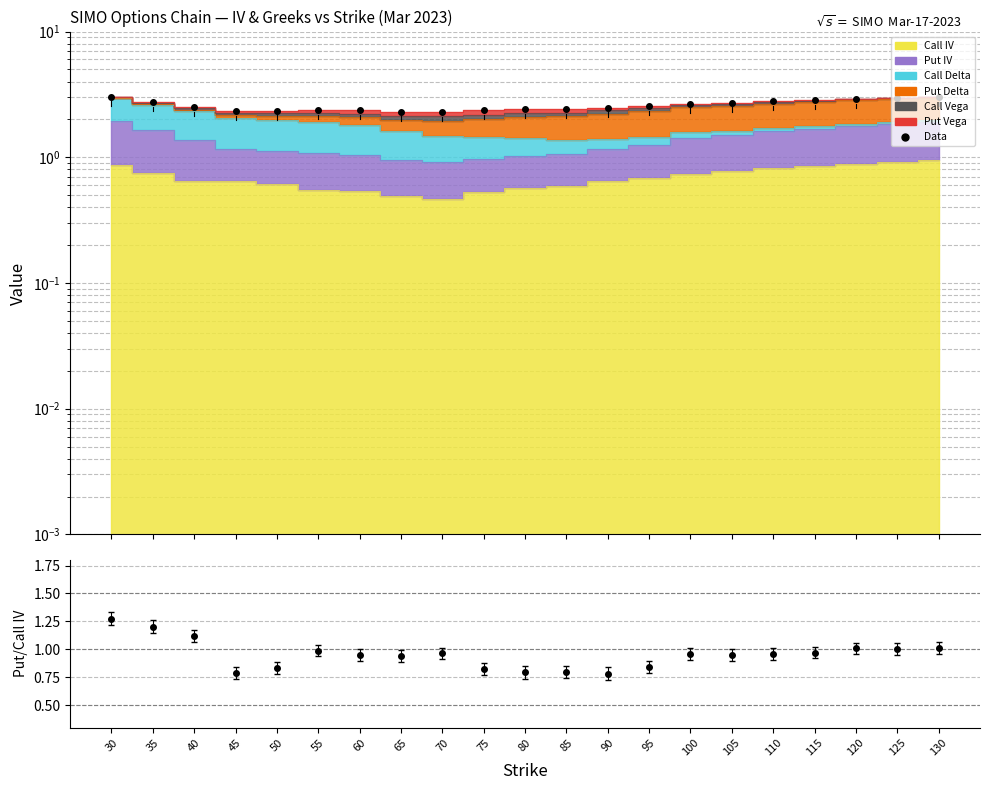

List the labels in order of value, smallest first.

70, 65, 45, 50, 75, 55, 60, 80, 85, 90, 40, 95, 100, 105, 35, 110, 115, 120, 125, 130, 30